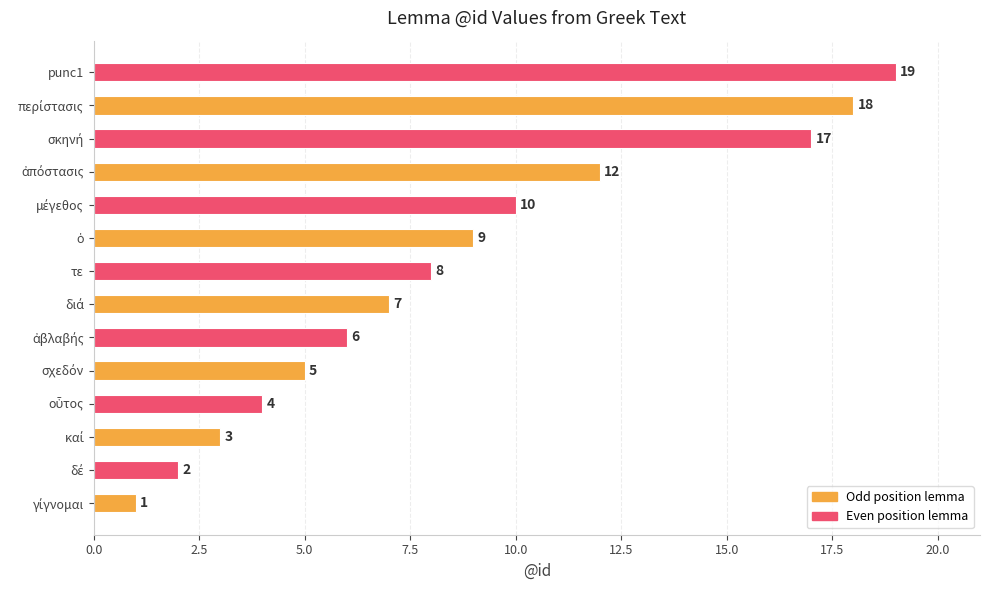

What is the maximum value shown in the chart?

19